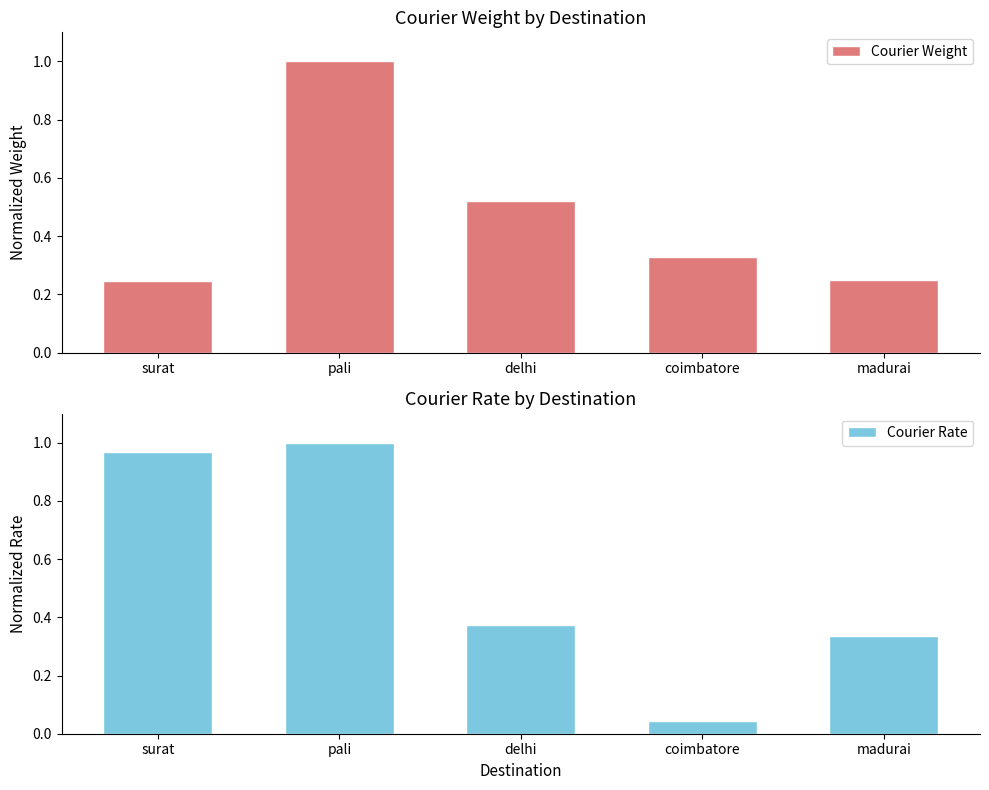

What is the average value of the Courier Rate series?

0.5